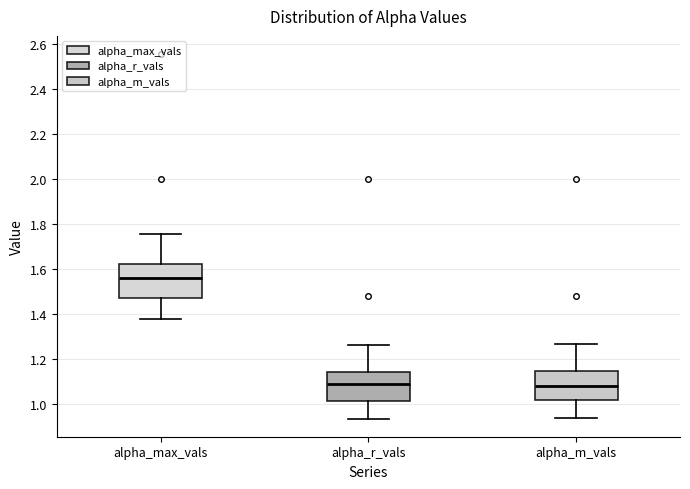

Which box has the highest median line?

alpha_max_vals